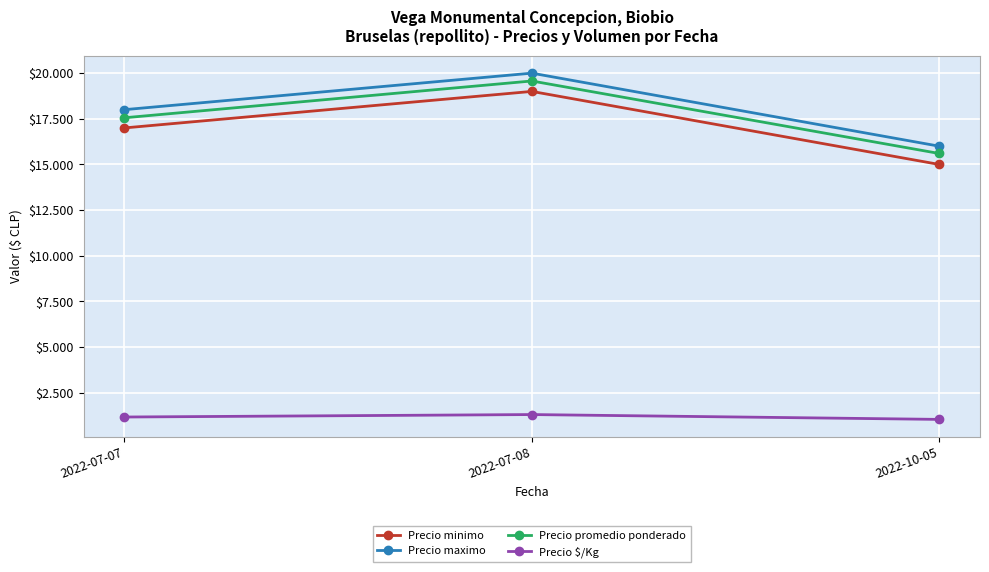

Rank the series at 2022-07-08 from lowest to highest value.

Precio $/Kg, Precio minimo, Precio promedio ponderado, Precio maximo